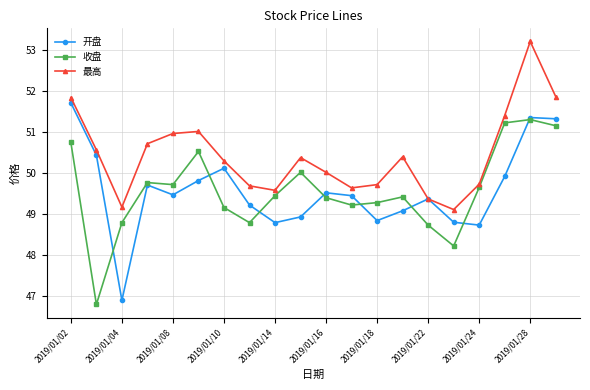

What is the greatest value displayed?

53.2